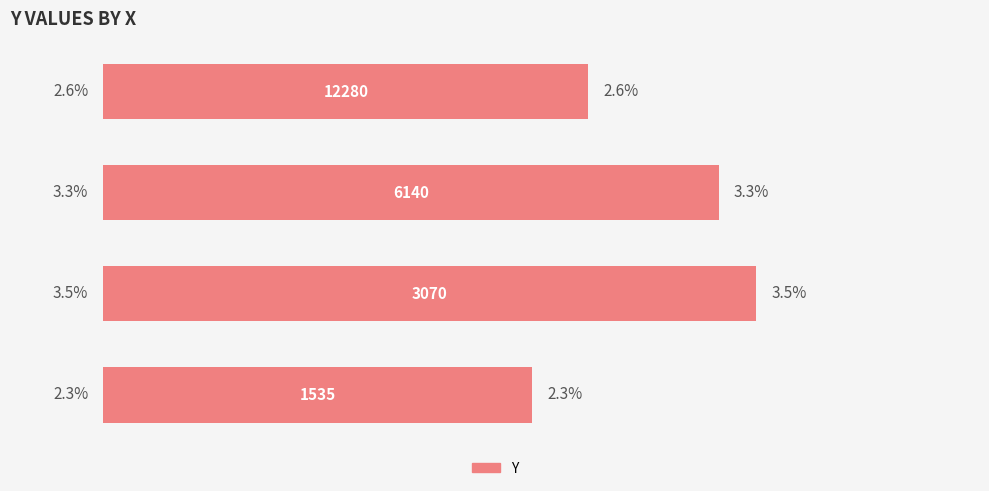

What is the minimum value shown in the chart?

2.3